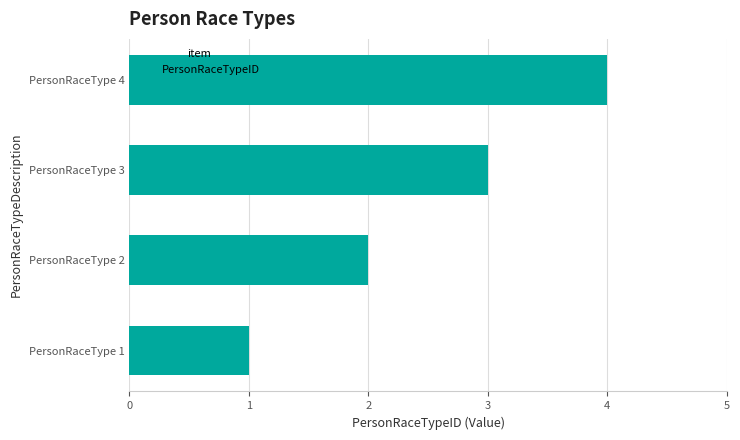

What is the ratio of the value at PersonRaceType 4 to the value at PersonRaceType 3?

1.3